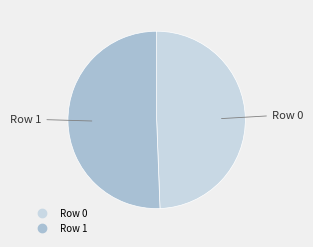

Which category has the smallest portion of the pie?

Row 0